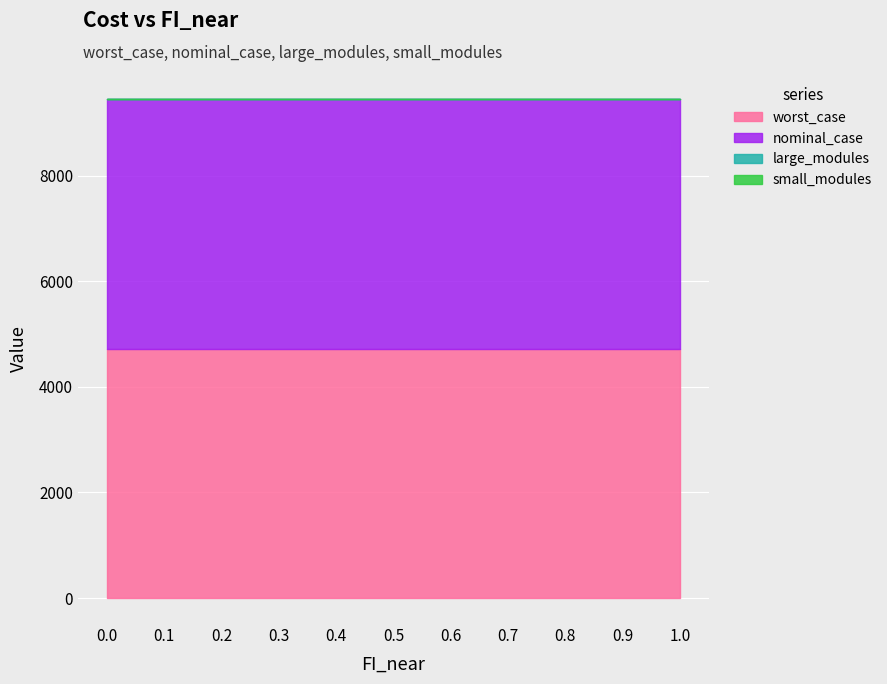

What is the label of the 1st point from the right?

1.0